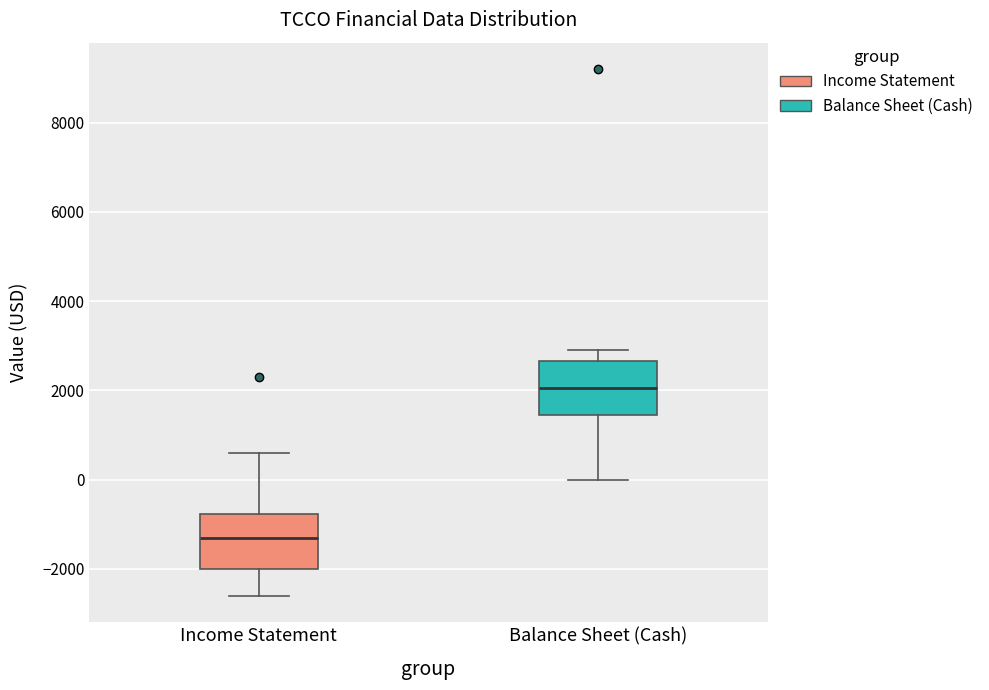

Reading left to right, read every box against the y-axis: the position of its median line, the range the box covers, and the ends of its whiskers. The values are not printed on the chart, so give them approximately, as read against the axis.

Income Statement: median -1200, box -2000 to -800, whiskers -2600 to 600
Balance Sheet (Cash): median 2000, box 1400 to 2600, whiskers 0 to 3000